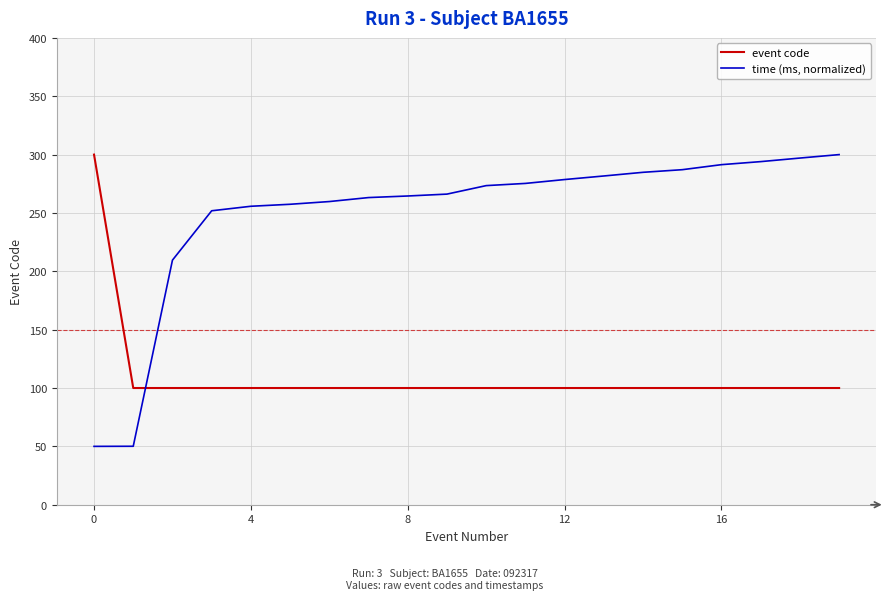

After their last crossing, which series has the higher values: event code or time (ms, normalized)?

time (ms, normalized)